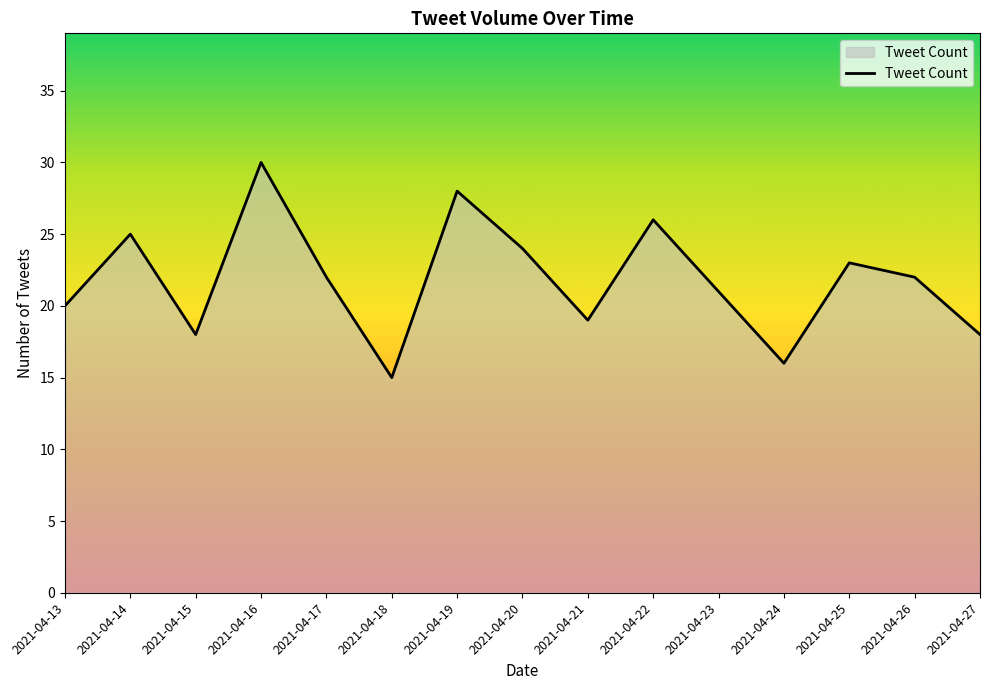

What is the maximum value shown in the chart?

30